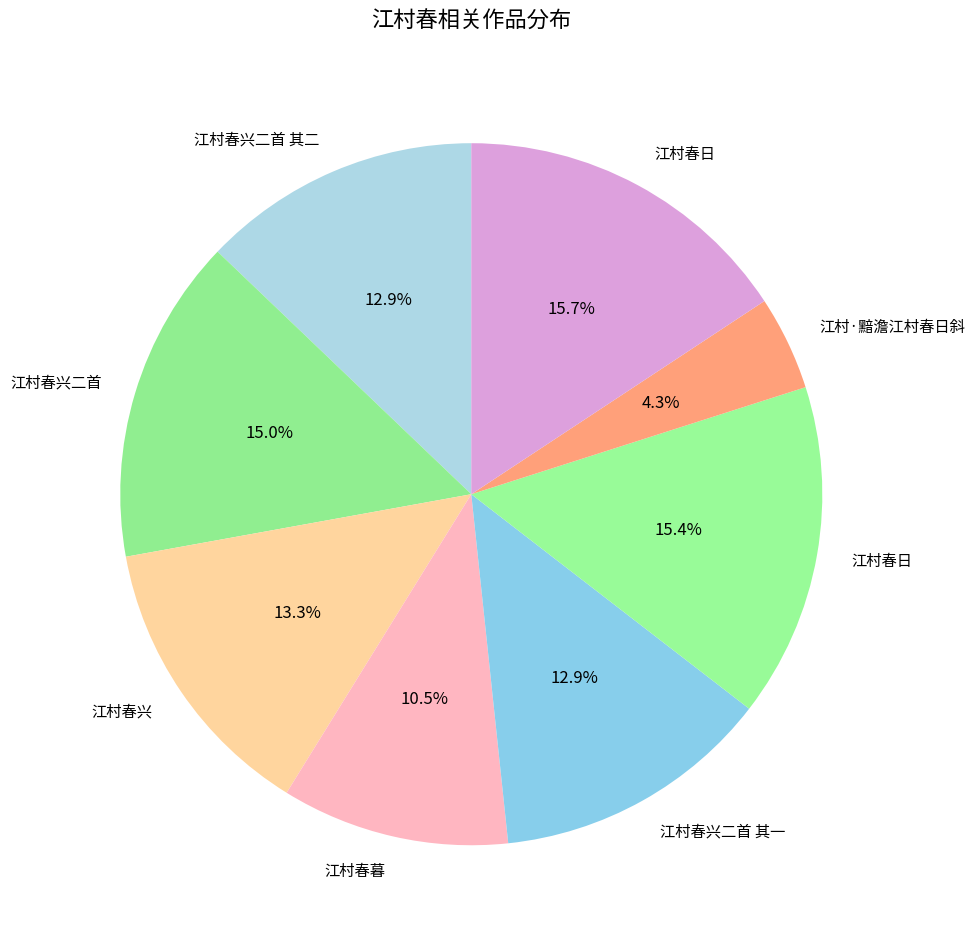

How many segments does this pie chart have?

8